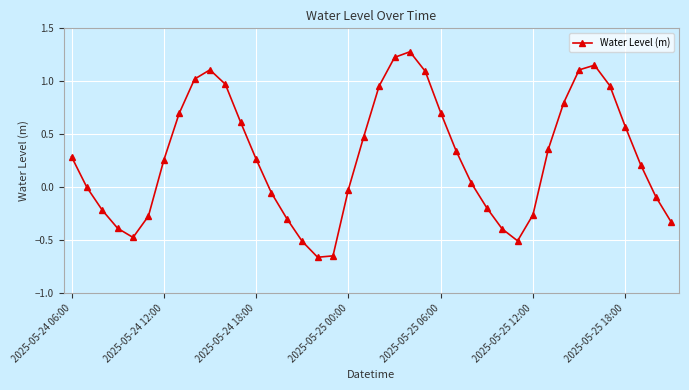

How many interior local valleys (lower than both neighbors) does the data have?

3